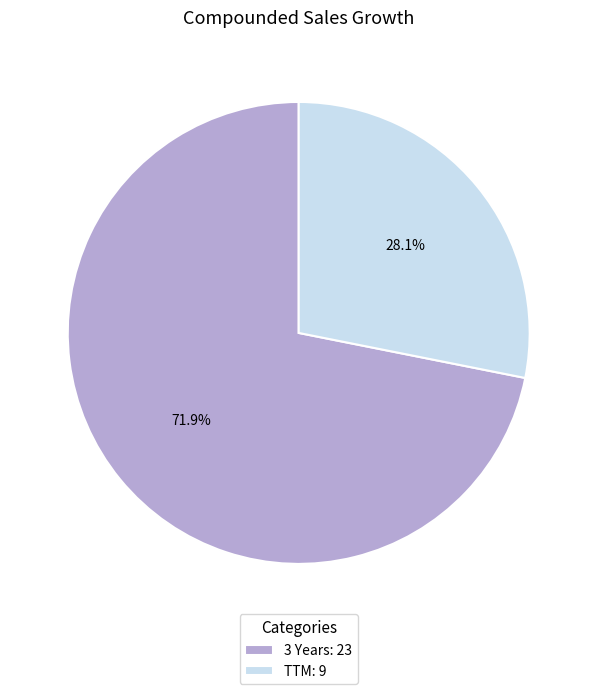

Is there a majority slice in this chart?

Yes